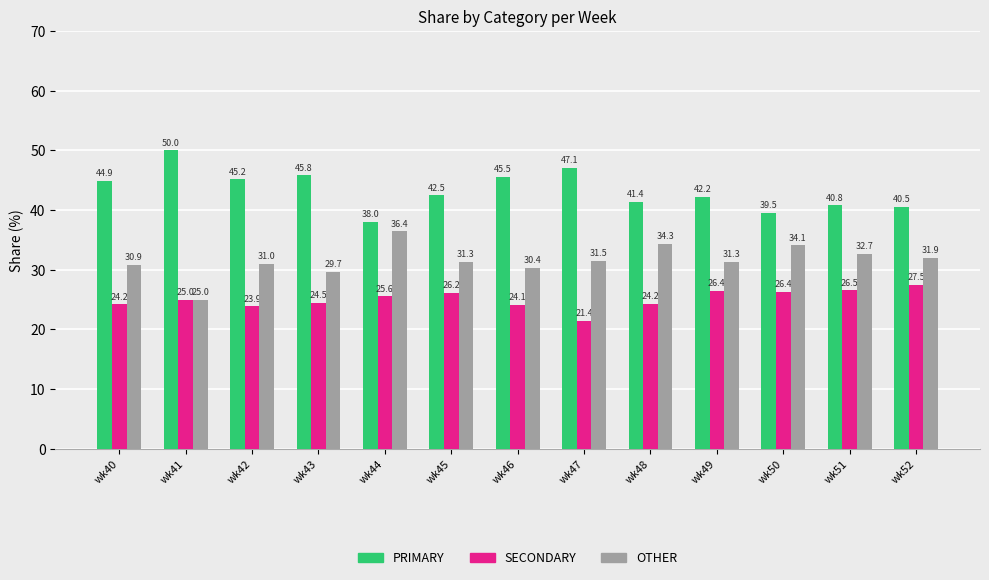

What is the highest value of the OTHER series?

36.4